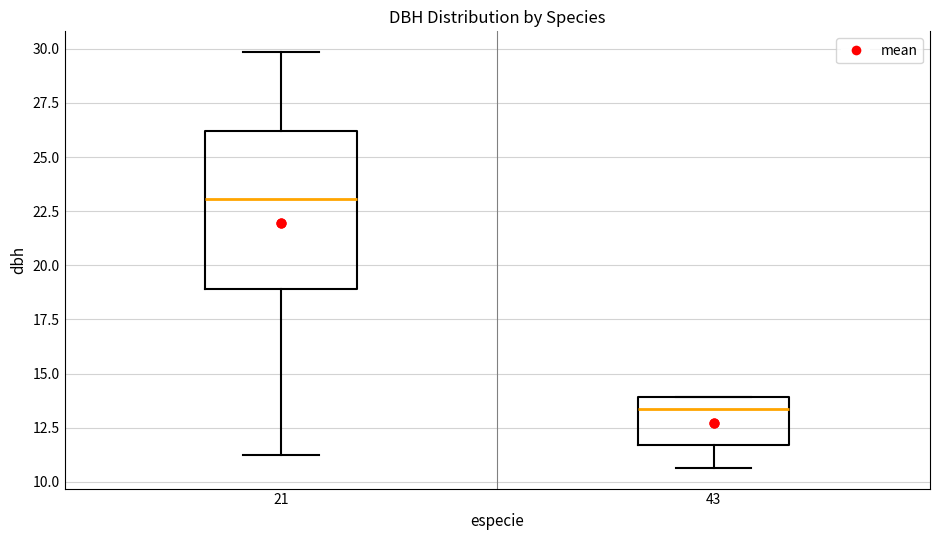

Which box is the tallest, from its lower edge to its upper edge?

21